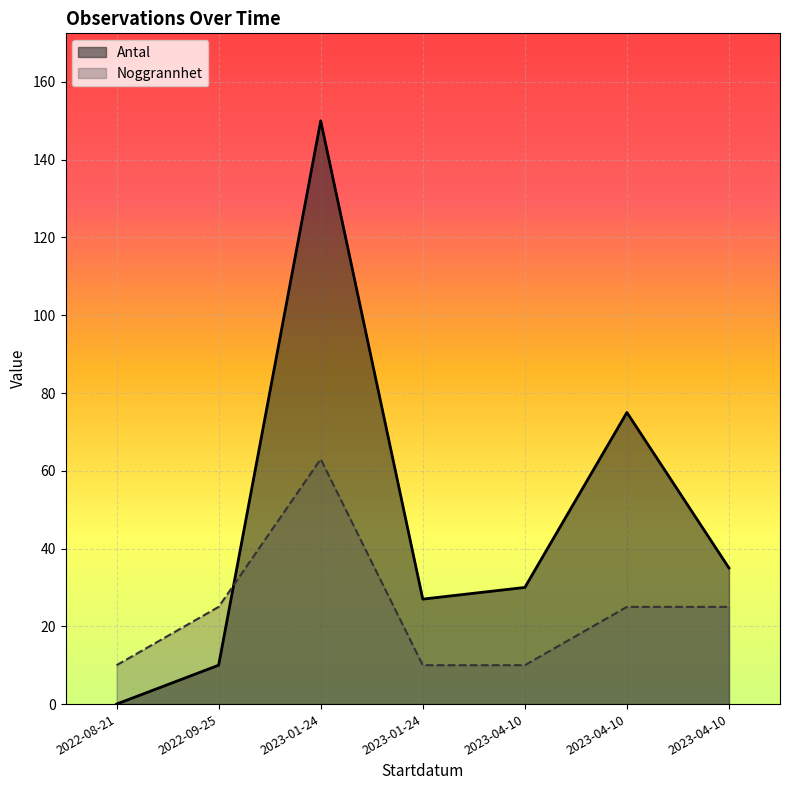

What is the difference between the maximum and minimum values in the Antal series?

150